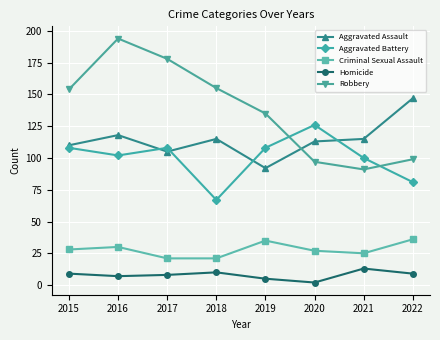

True or false: Criminal Sexual Assault and Robbery intersect in this chart.

False